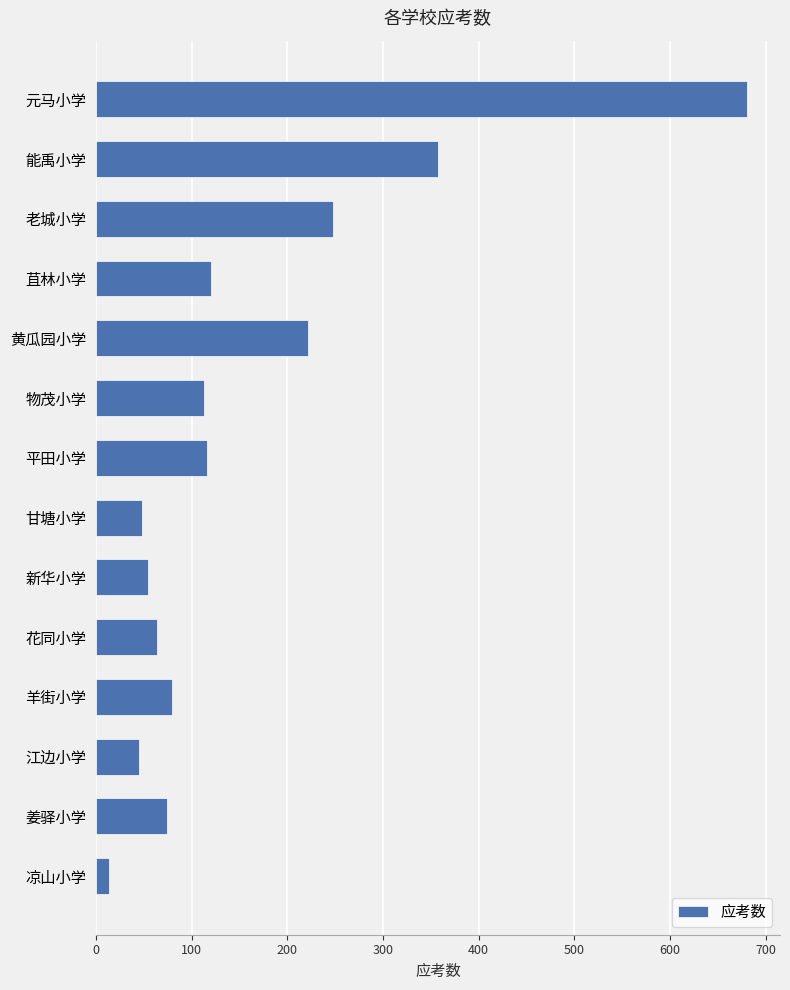

Is it true that the value at 元马小学 is 681?

True